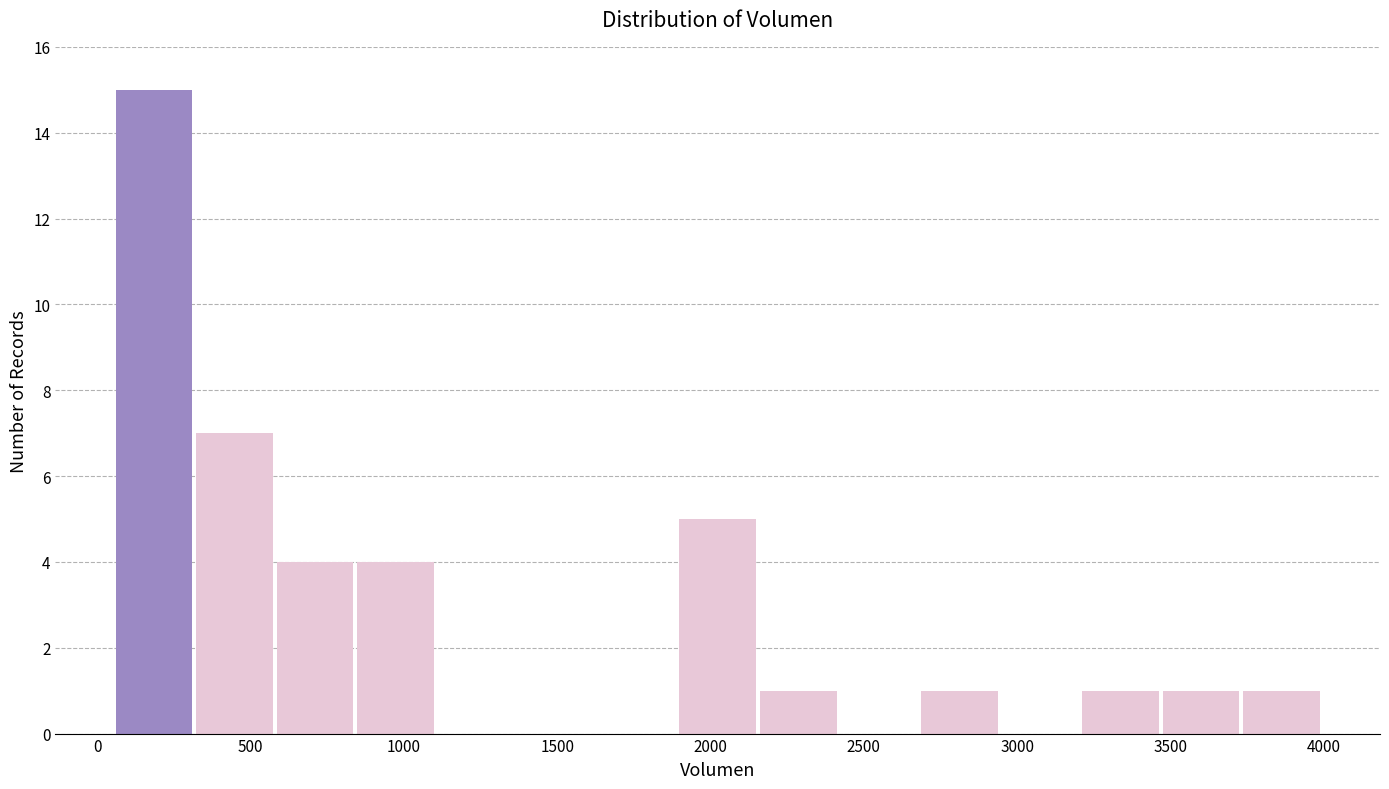

Reading left to right, list every bar in this chart as the range it spans on the x-axis followed by its height. Neither the bar edges nor the heights are printed on the chart, so give them approximately, as read against the axes.

50 to 300: 15
300 to 600: 7
600 to 850: 4
850 to 1100: 4
1100 to 1350: 0
1350 to 1650: 0
1650 to 1900: 0
1900 to 2150: 5
2150 to 2400: 1
2400 to 2700: 0
2700 to 2950: 1
2950 to 3200: 0
3200 to 3450: 1
3450 to 3750: 1
3750 to 4000: 1